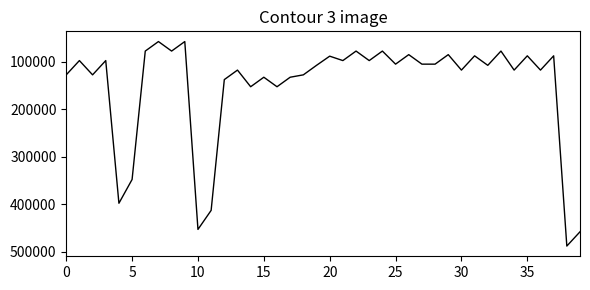

What is the difference between the maximum and minimum values?

430000